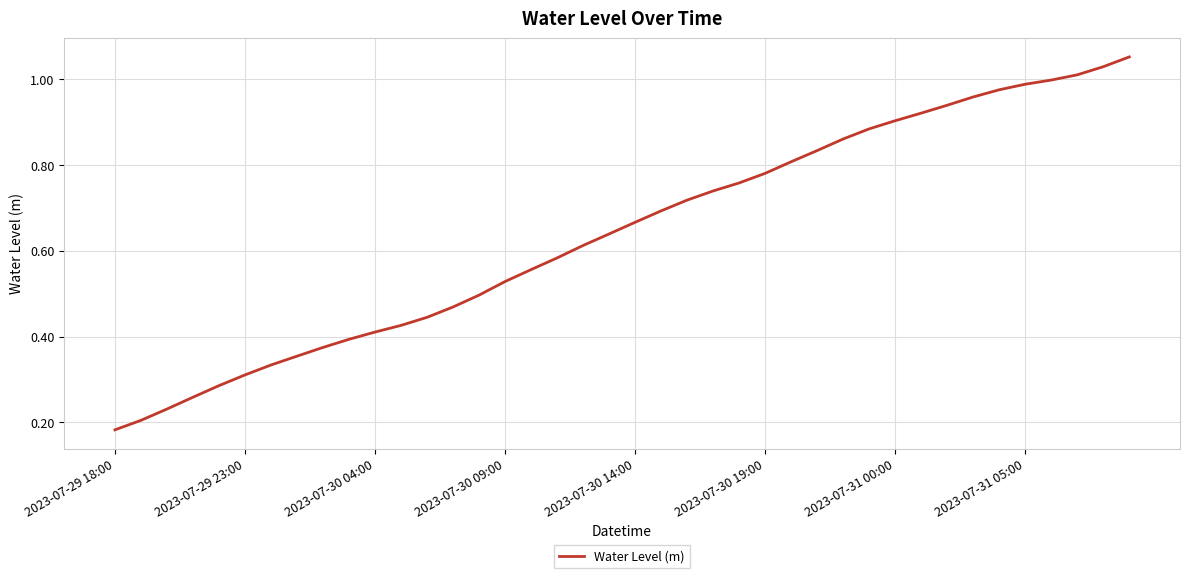

At which label is the value closest to 0?

2023-07-29 18:00